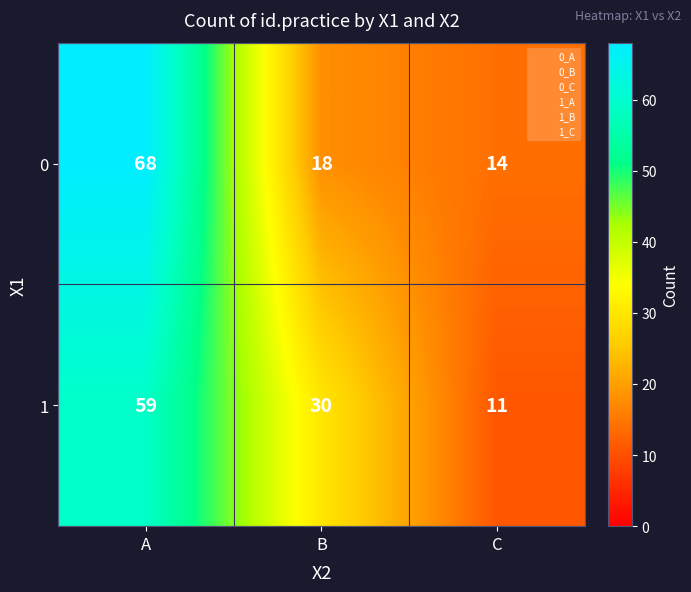

True or false: 0 has a value of 108 at A.

False